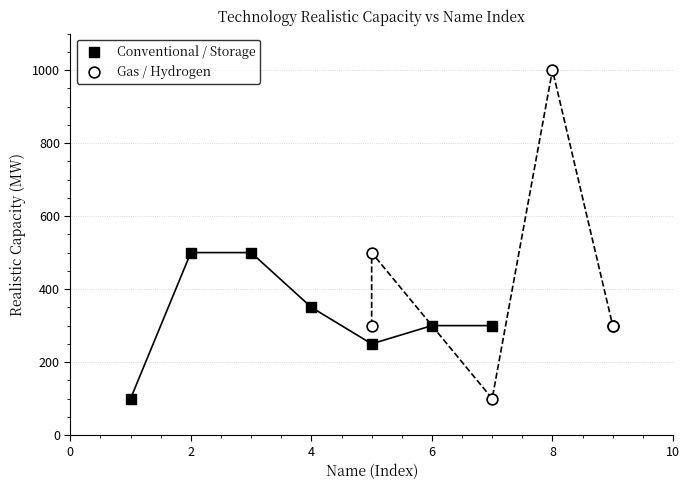

Which series has the widest spread of Y values?

Gas / Hydrogen